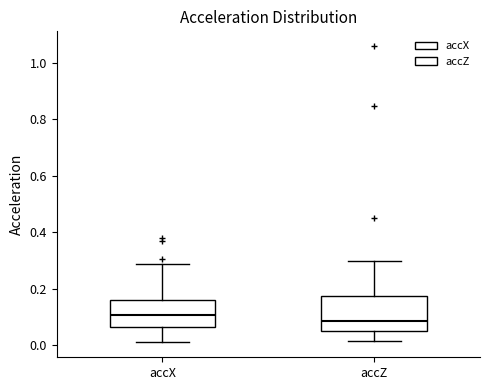

Which box's median line is the highest?

accX